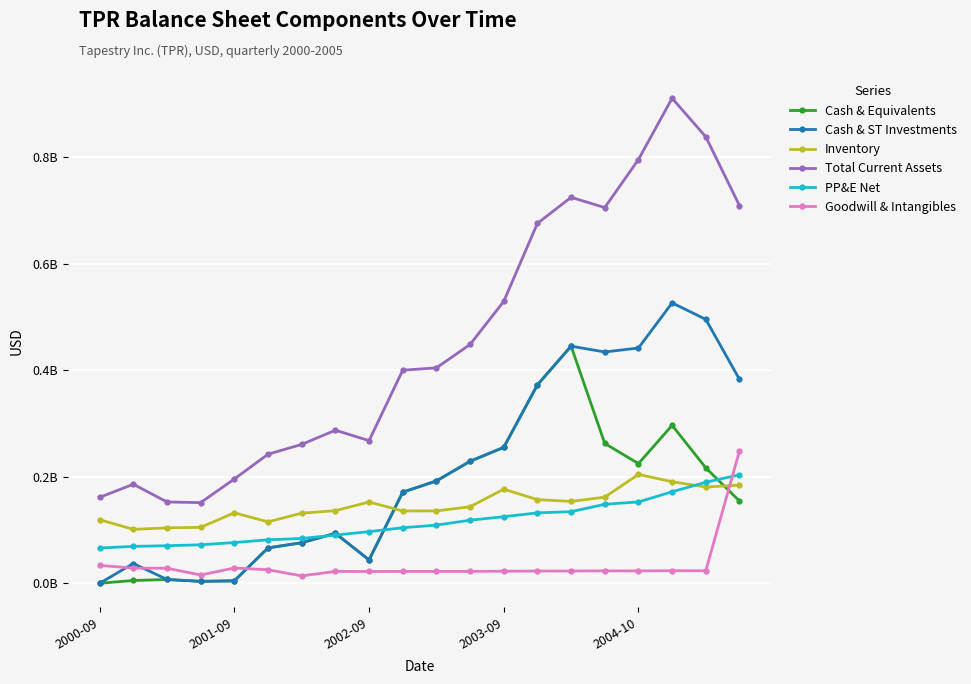

How many interior local peaks does the Total Current Assets series have?

4